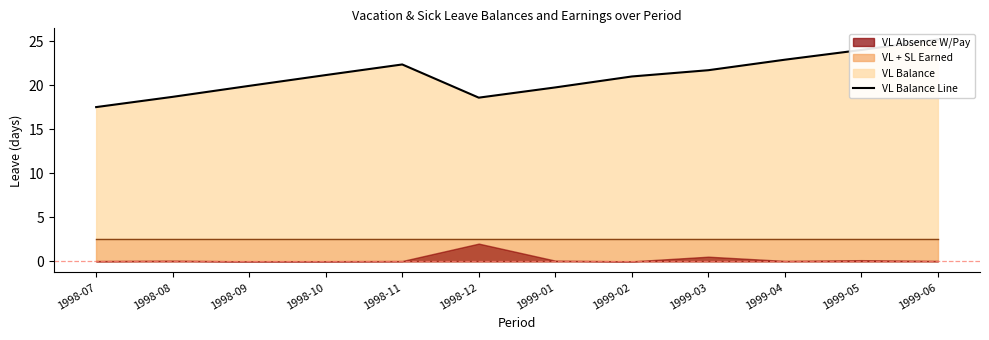

What is the label of the 8th point from the left?

1999-02